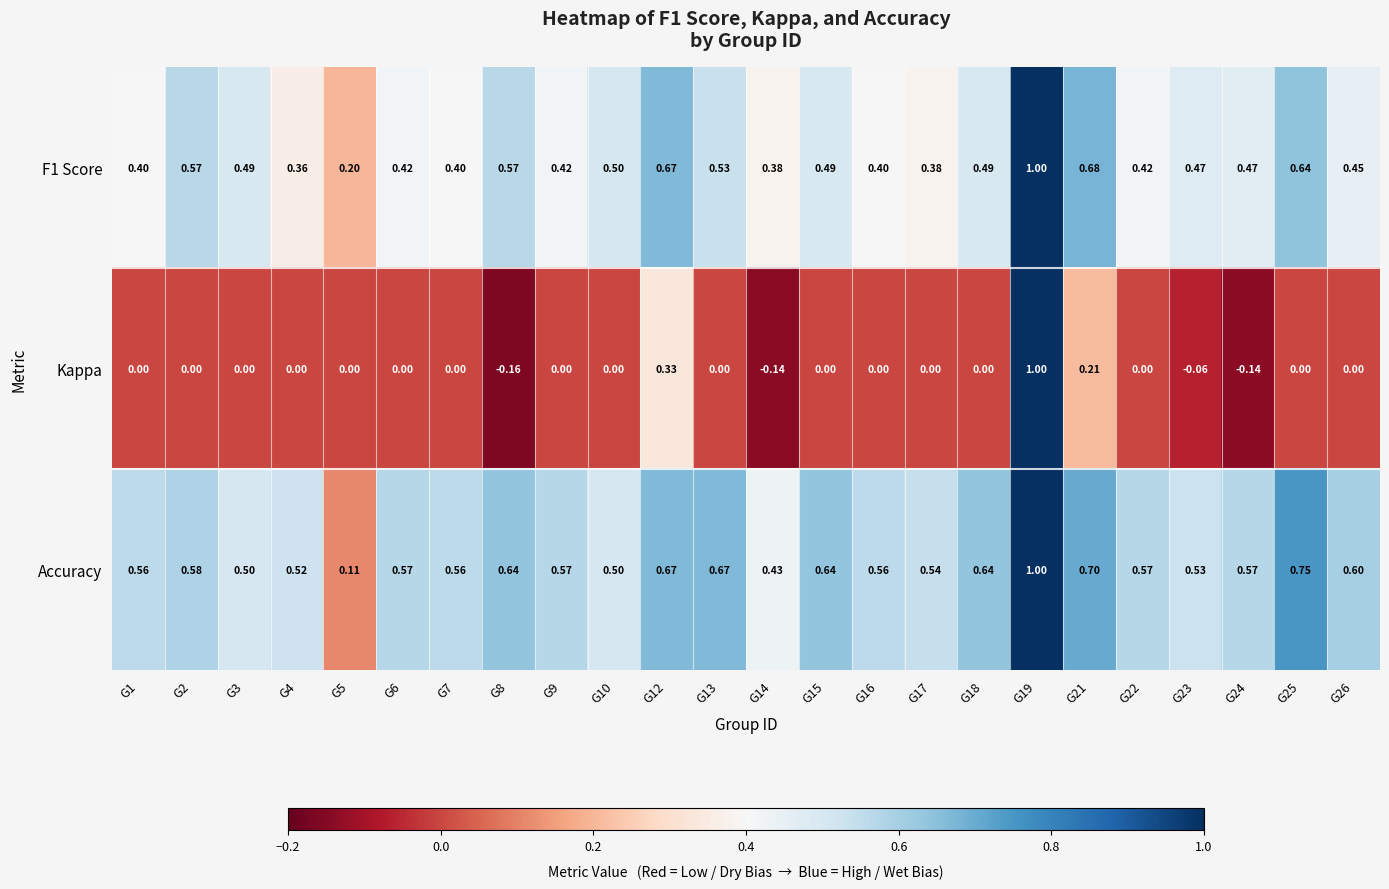

Is the value of Accuracy at G5 greater than the value of F1 Score at G22?

No